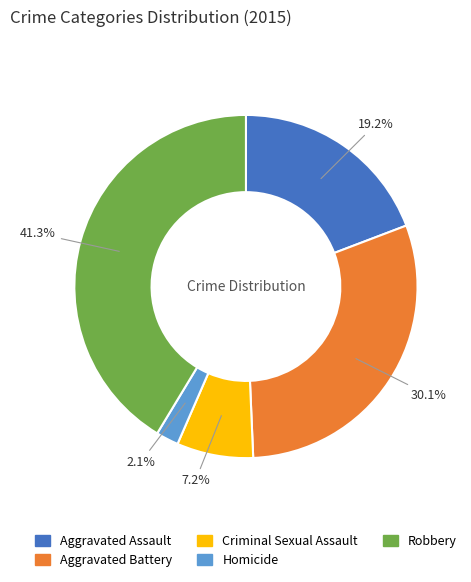

To the nearest percent, what is the difference between the Aggravated Assault and Aggravated Battery slice percentages?

11%